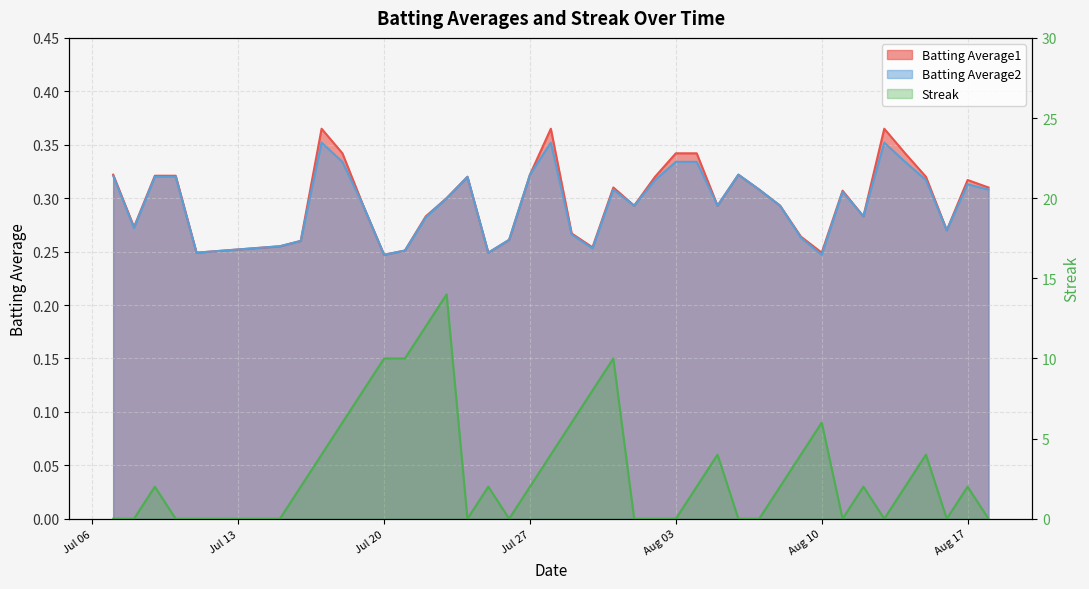

What is the label of the 11th point from the left?

Jul 20